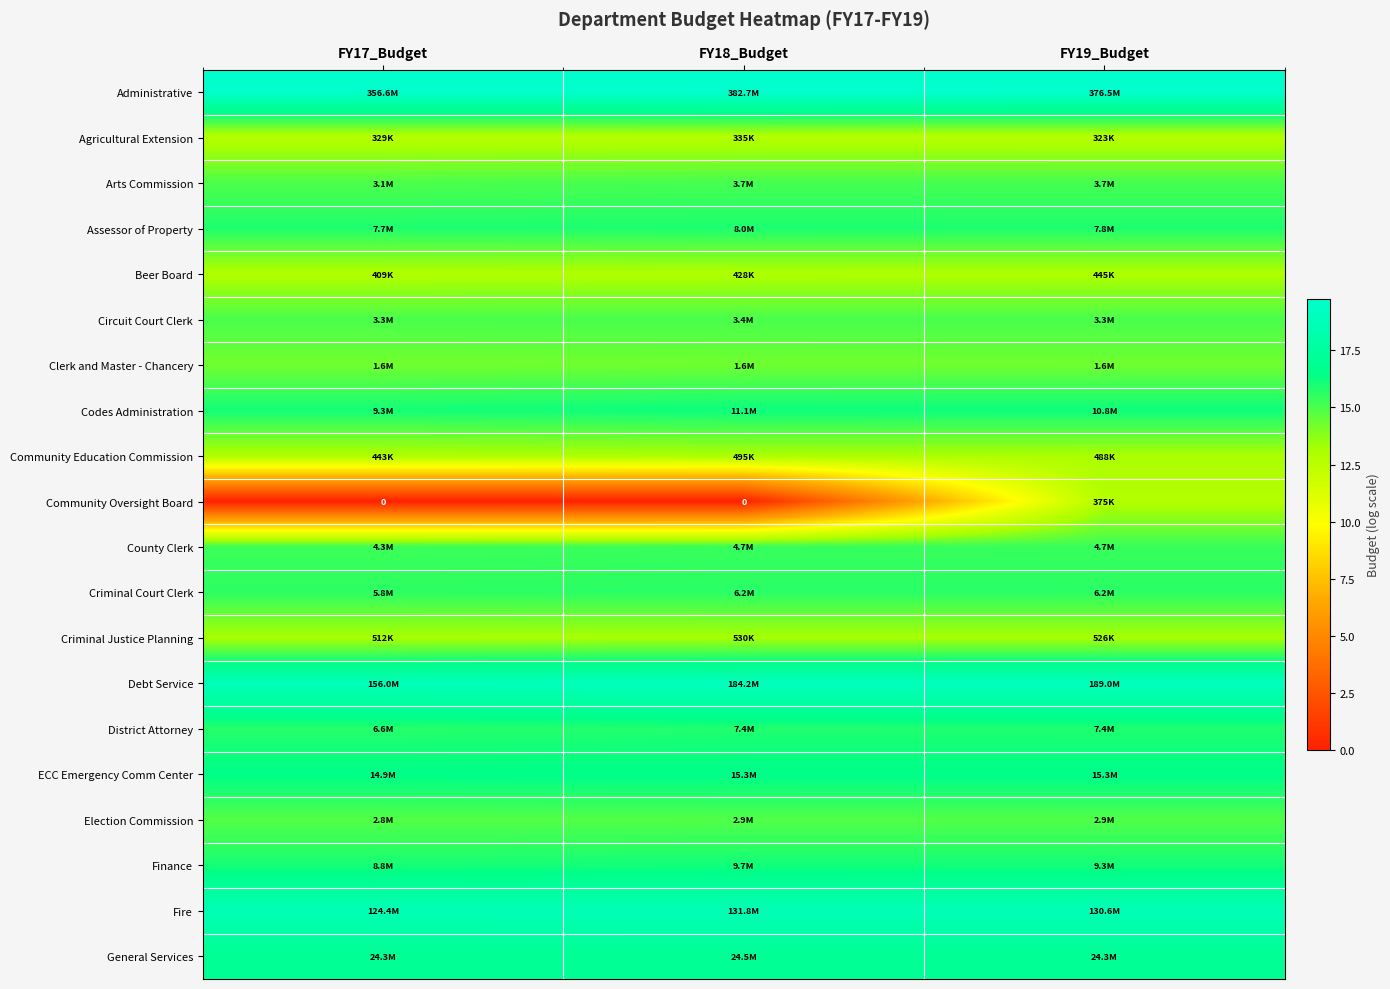

At which category is the sum across all series the highest?

FY19_Budget